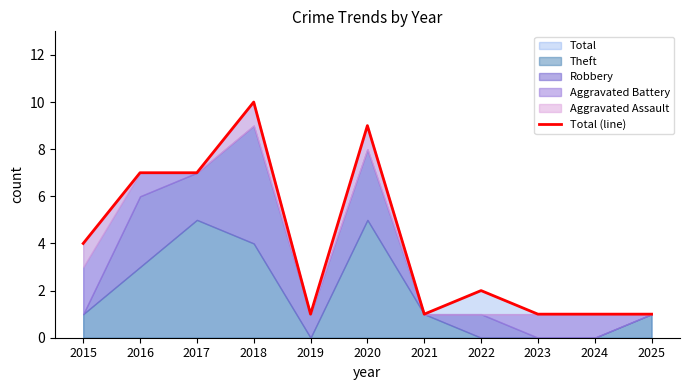

What is the approximate value at 2015?

4